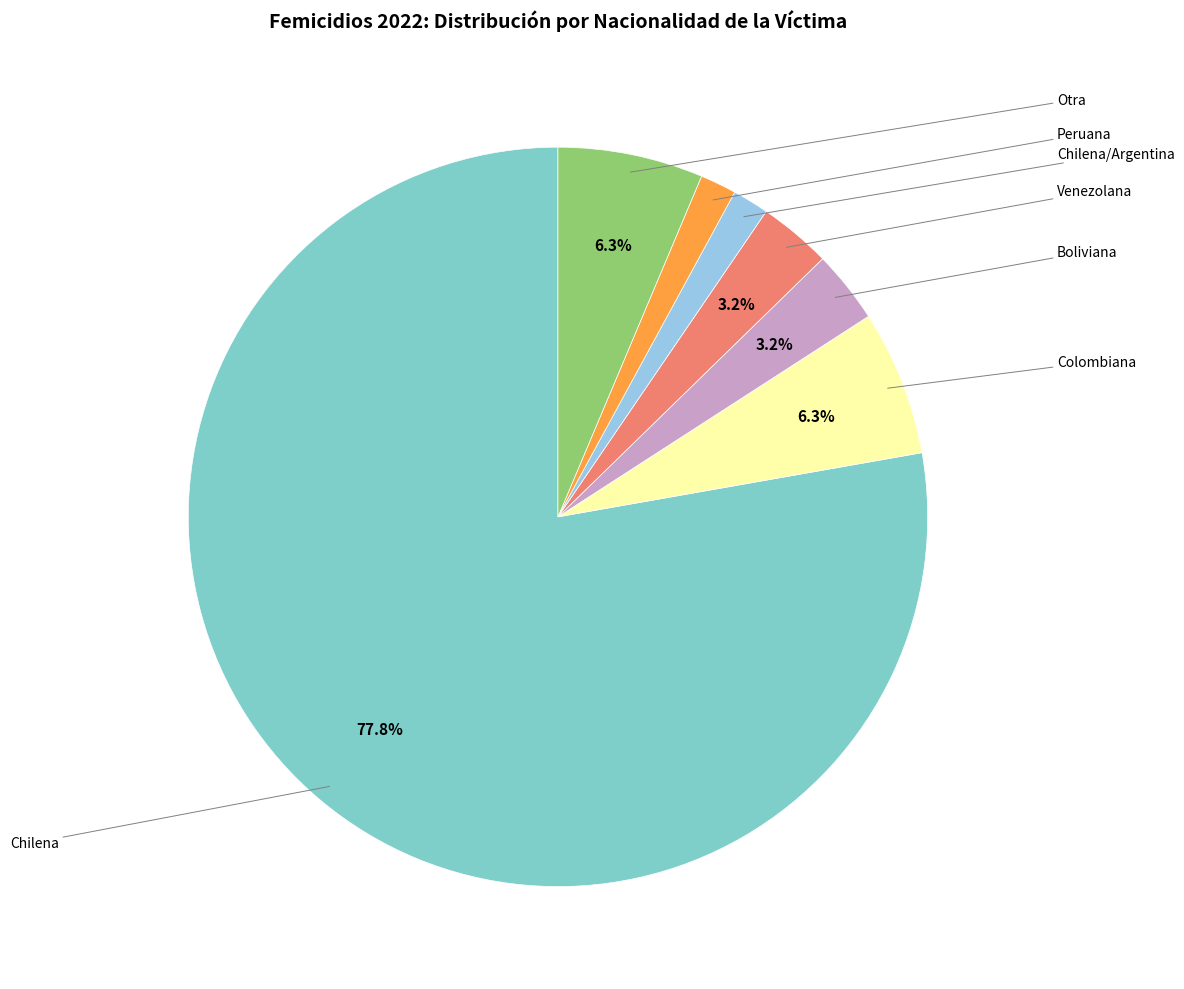

Is there any slice that represents more than half of the pie?

Yes